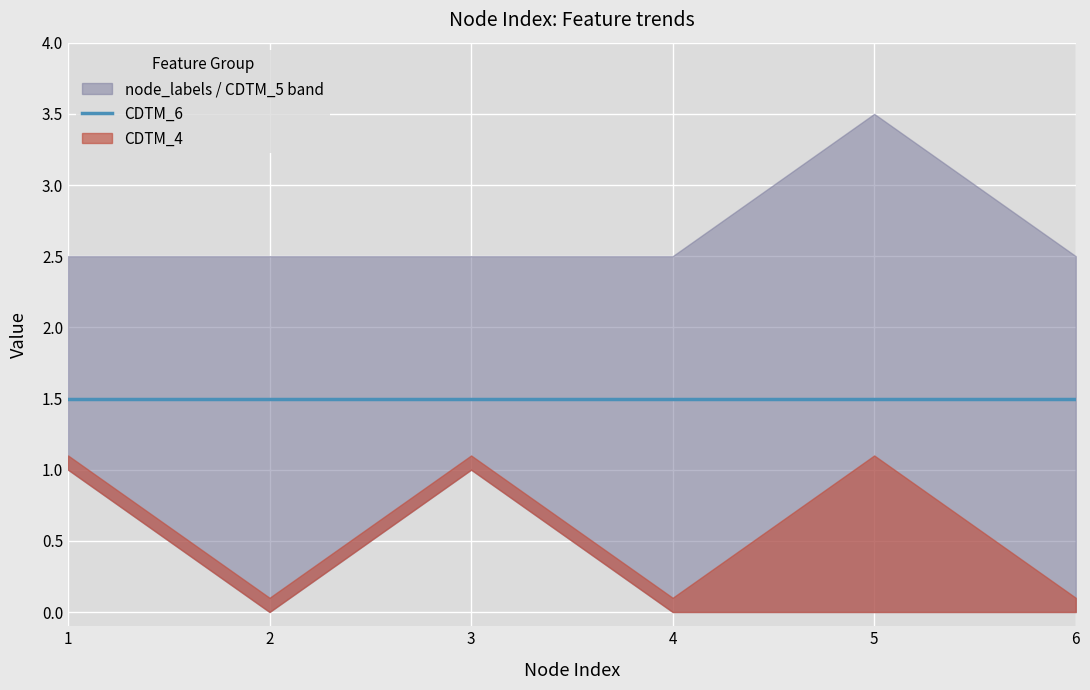

At which category is the sum across all series the highest?

5